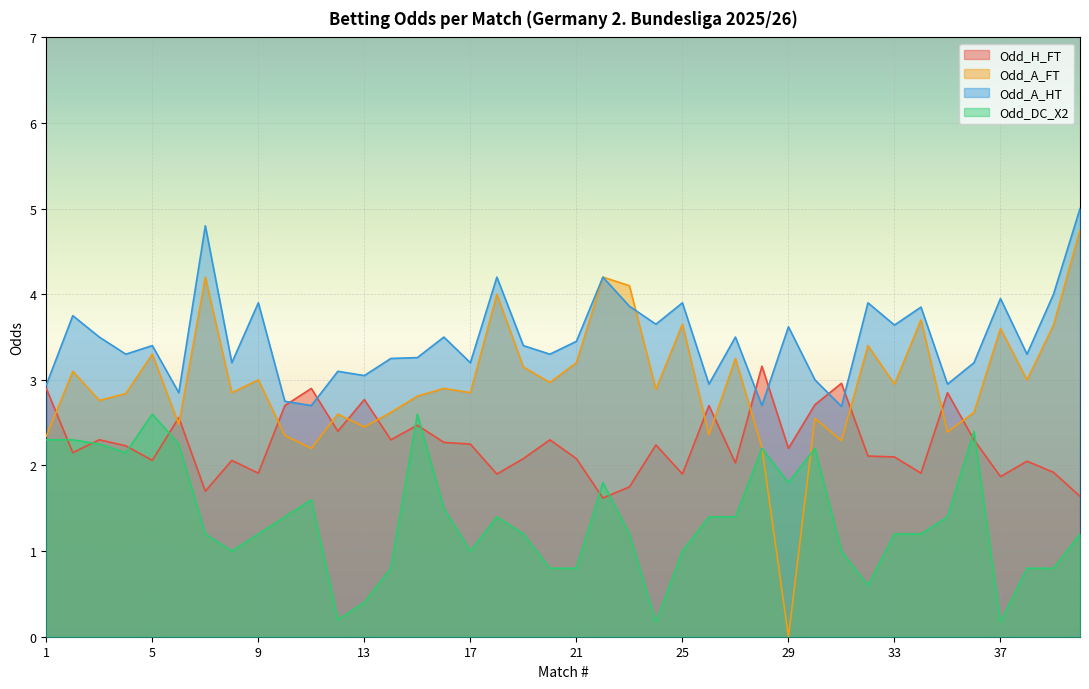

Which series changed the most between 12 and 34?

Odd_A_FT